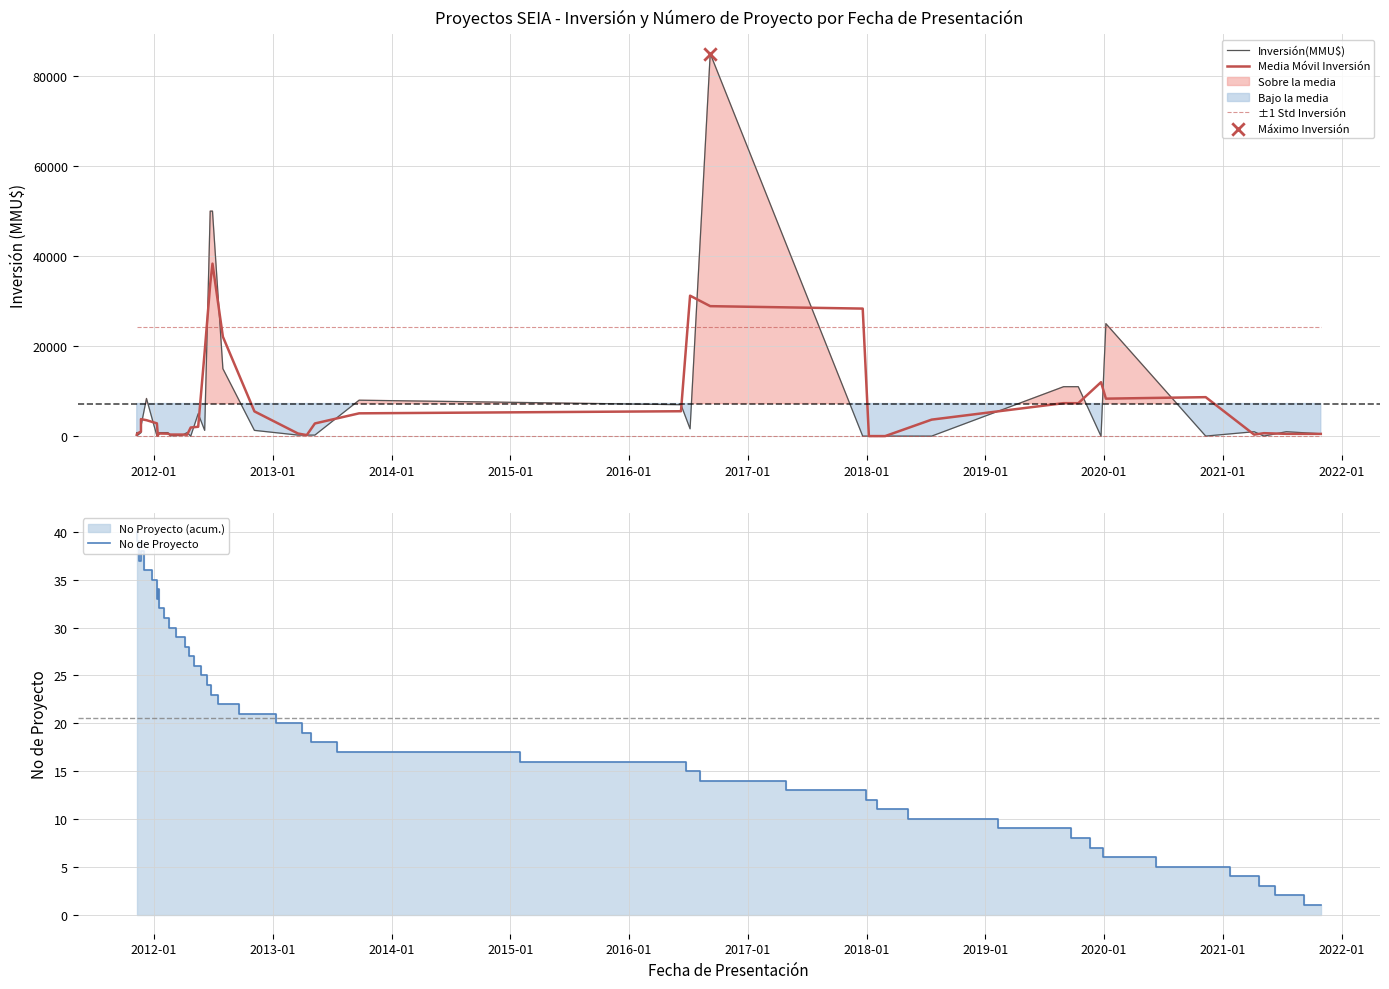

Which series contains the lowest Y value?

Inversión(MMU$)